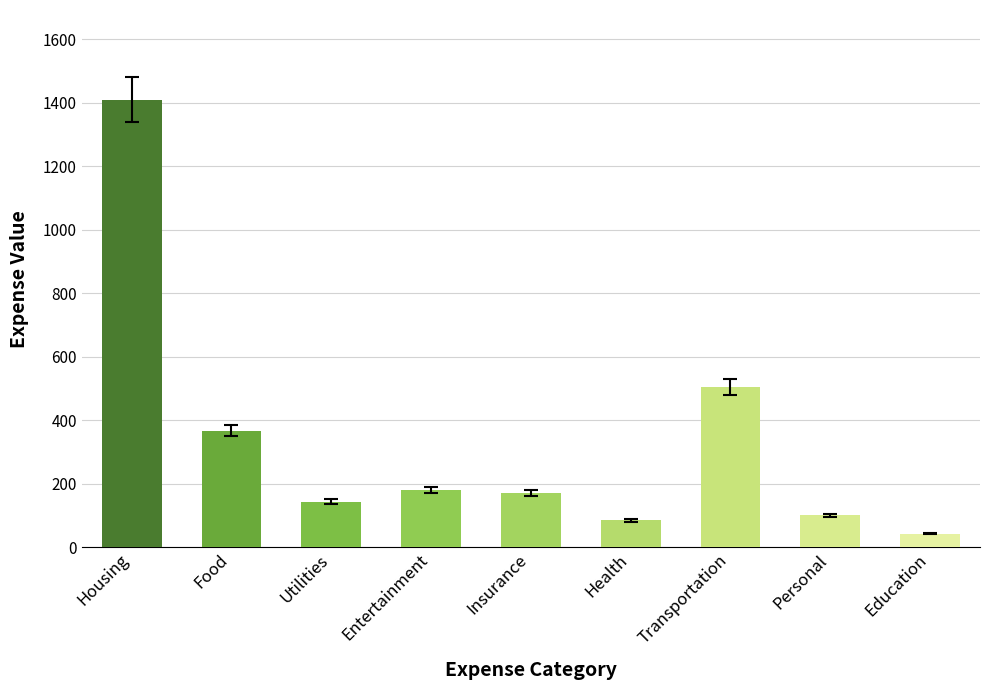

What is the change in value from Housing to Health?

-1325